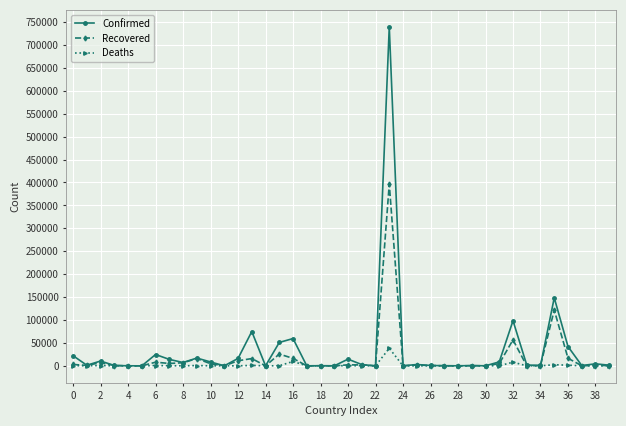

Which series has the largest range (max minus min)?

Confirmed